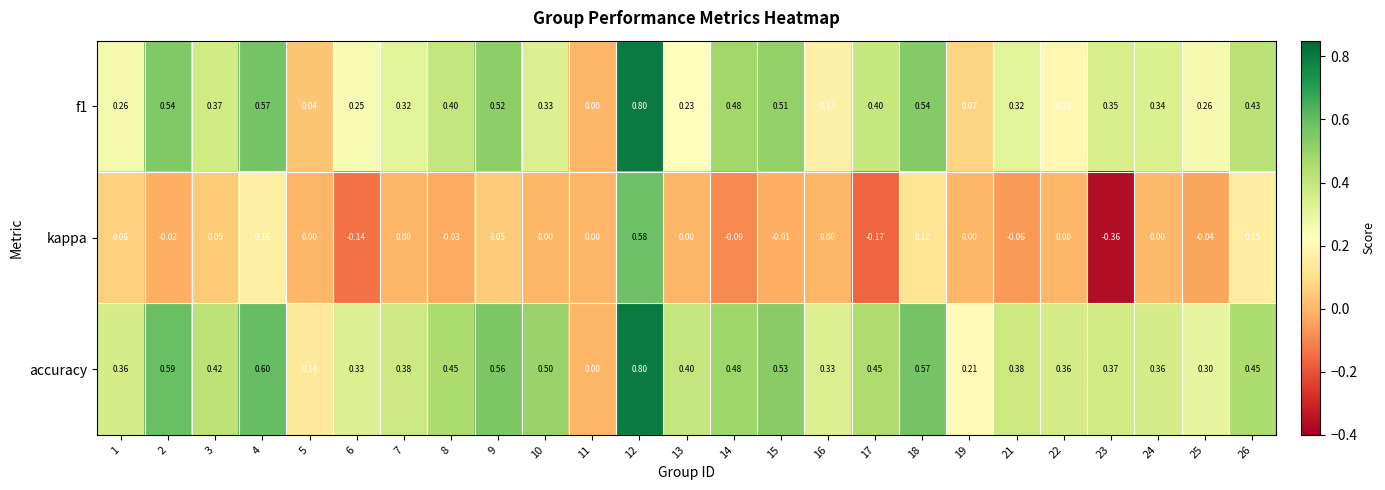

Rank the series by their average value, from lowest to highest.

kappa, f1, accuracy